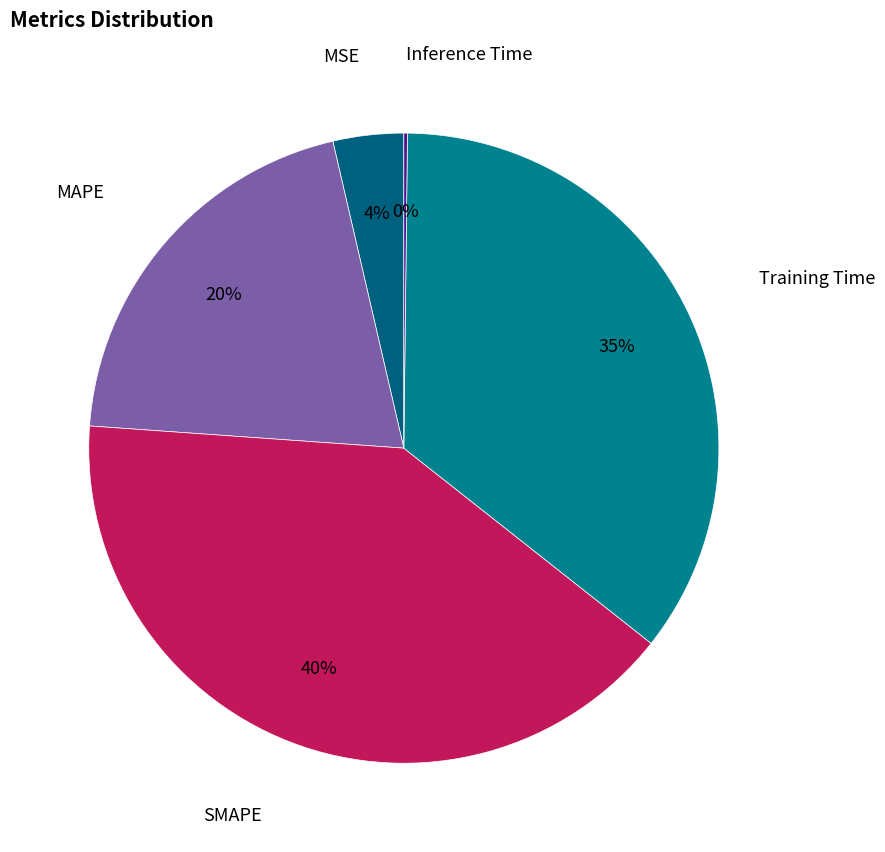

Between SMAPE and Training Time, which is larger?

SMAPE